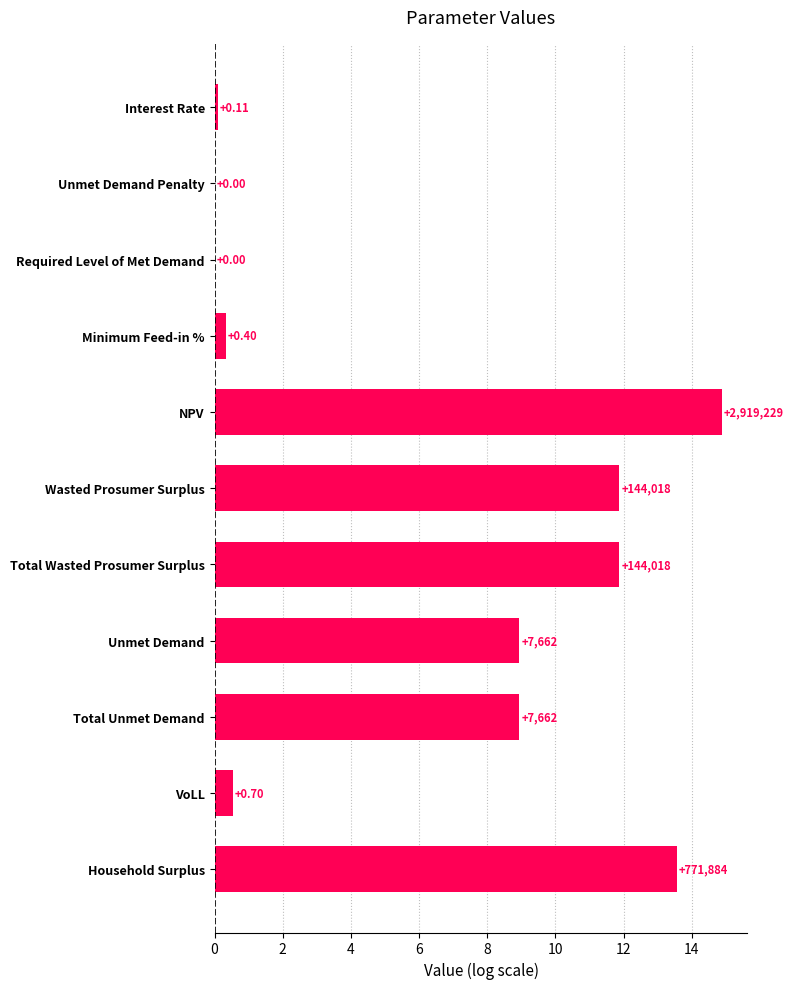

Are the bars horizontal?

Yes